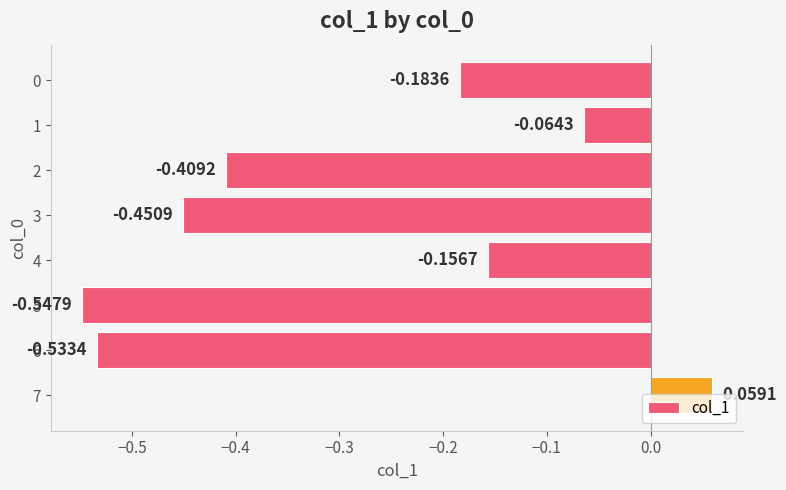

What is the difference between the maximum and second lowest values?

0.6